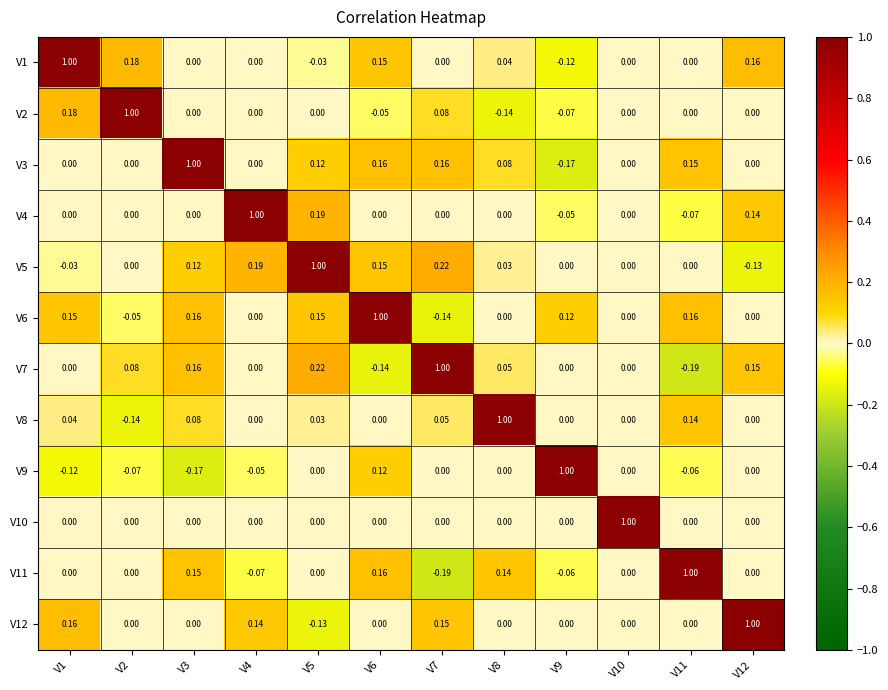

Is the value of V5 at V9 greater than the value of V2 at V2?

No